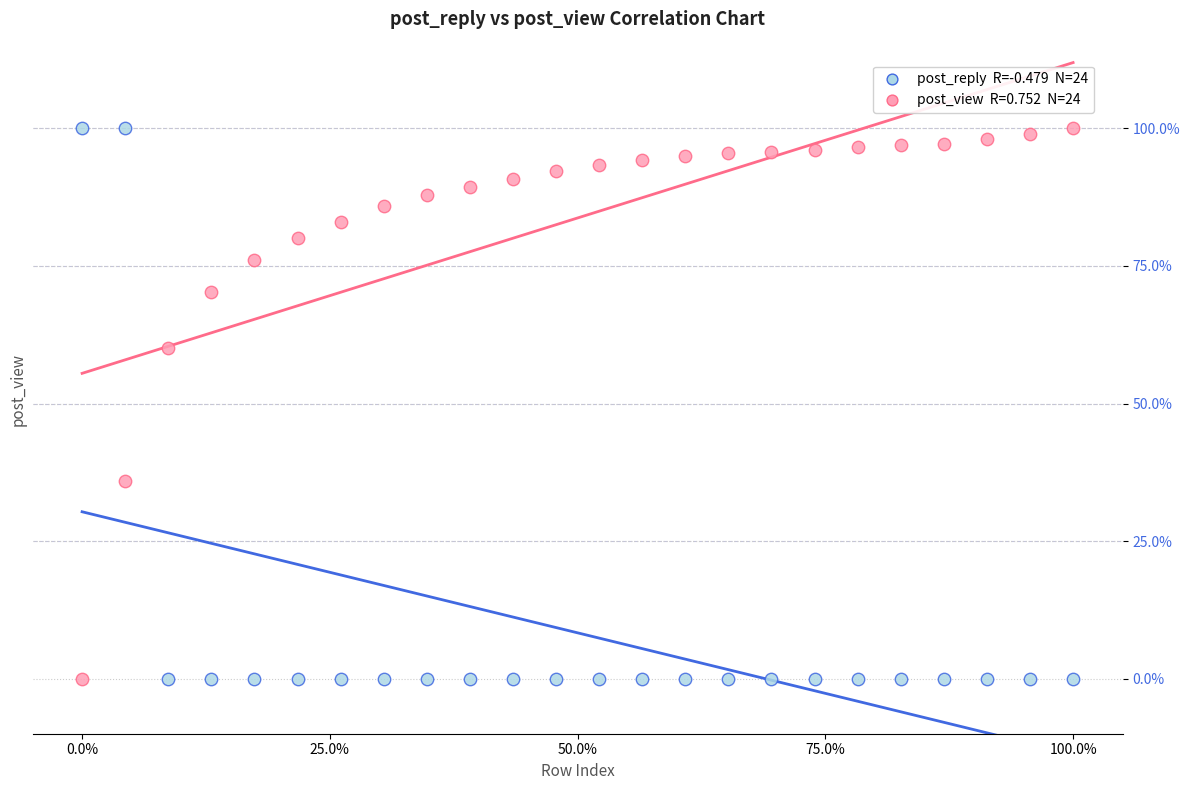

Across all series, what Y value is closest to 50?

60.1